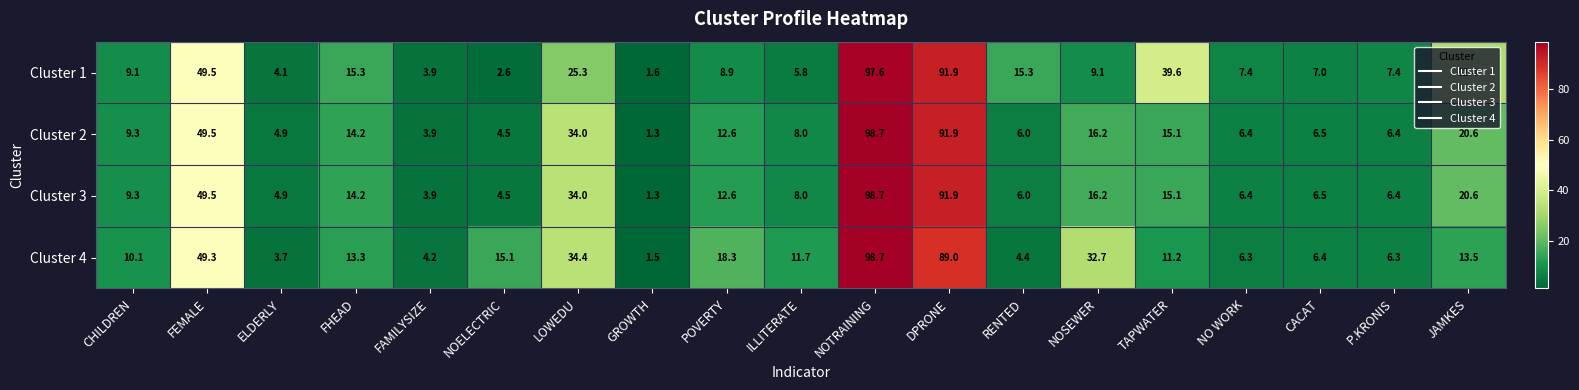

Which series has the largest total across all categories?

Cluster 1